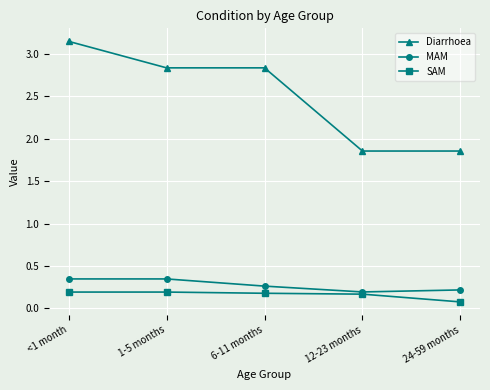

At which category is the sum across all series the highest?

<1 month